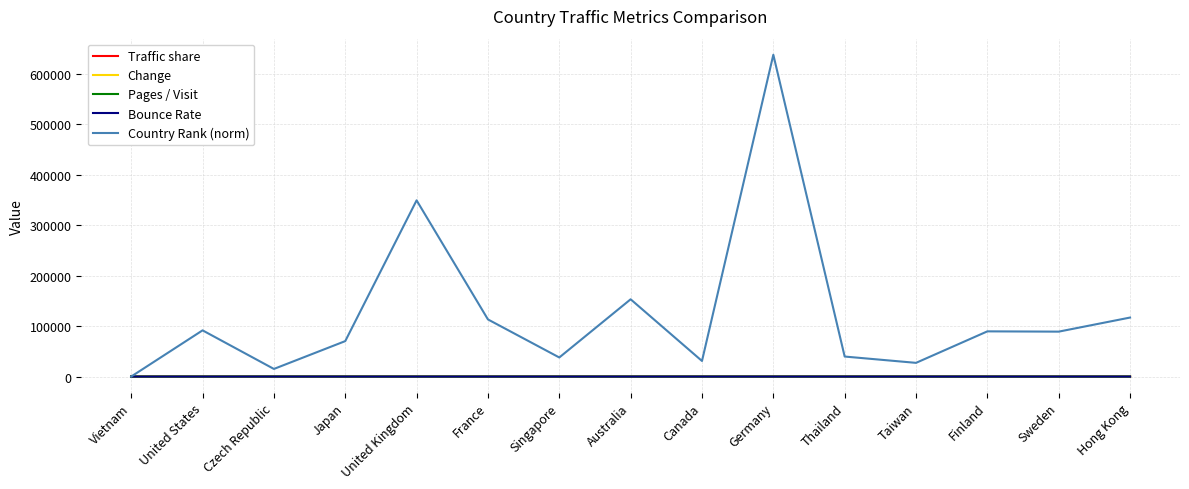

The Country Rank (norm) series shows 153203.0 at Australia. True or false?

True